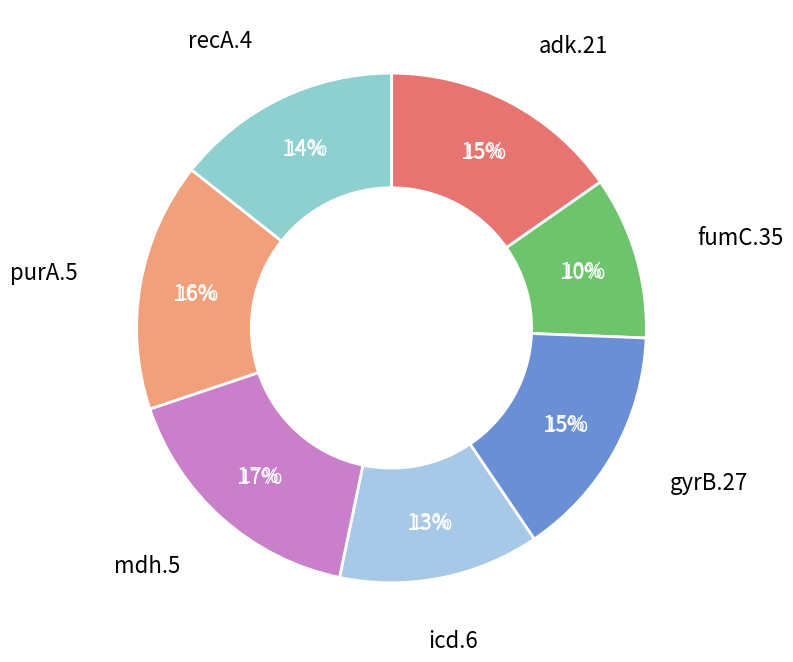

Between purA.5 and mdh.5, which is larger?

mdh.5